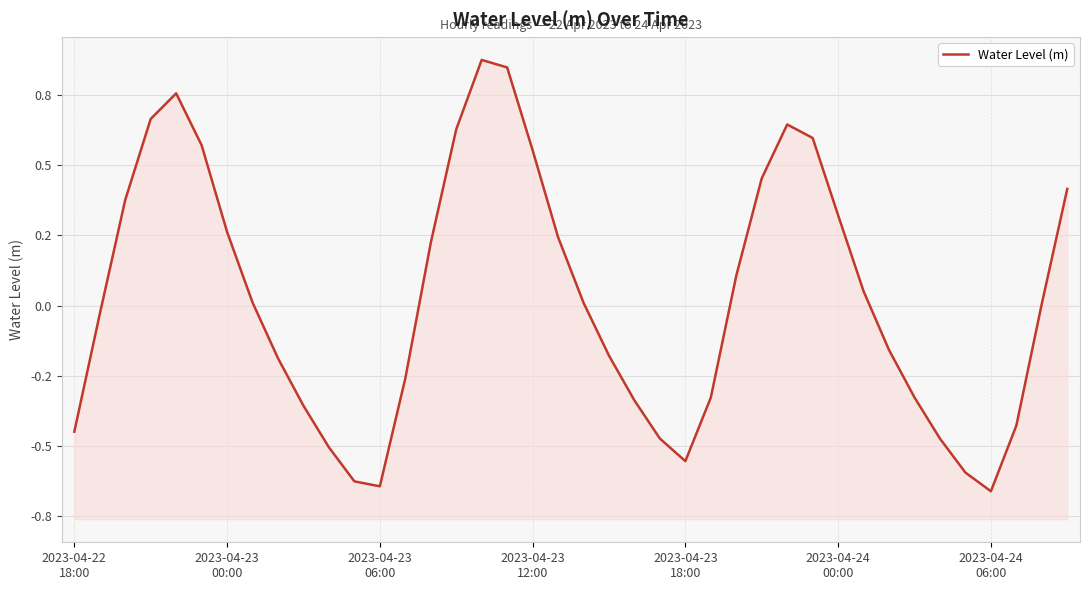

What is the difference between the maximum and second lowest values?

1.5